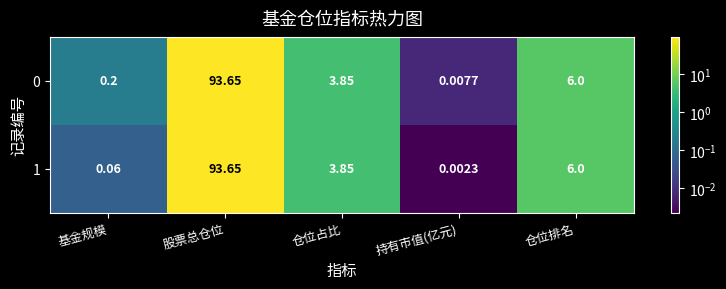

At which label does 0 reach its minimum?

持有市值(亿元)